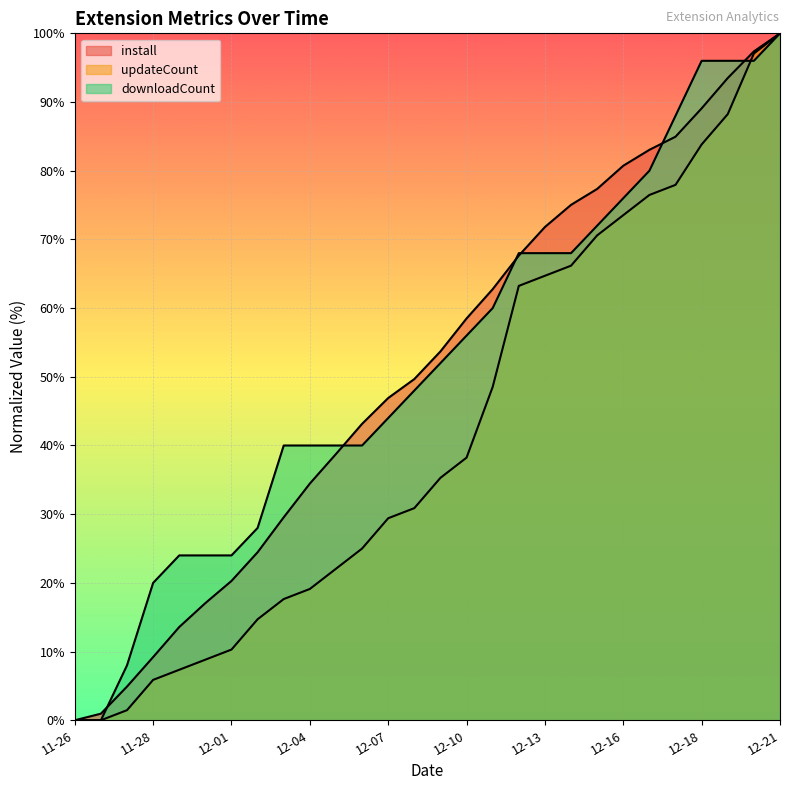

The updateCount series shows 64.7 at 12-13. True or false?

True